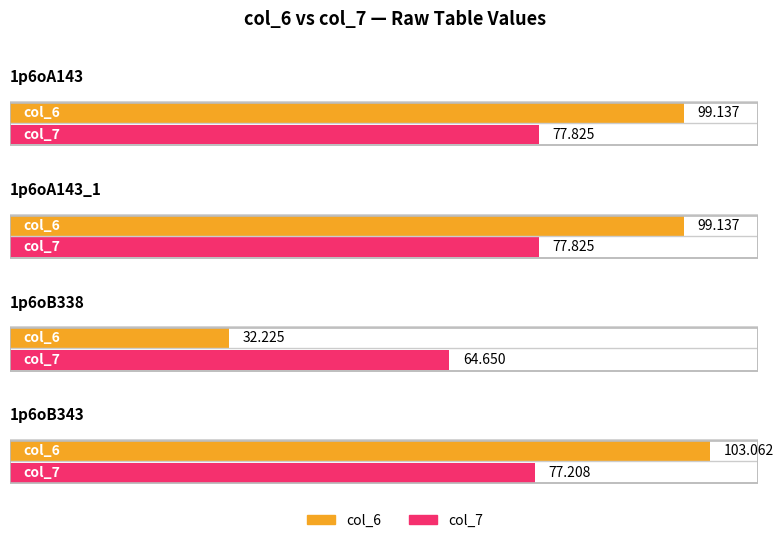

List the series in order of their overall mean, lowest first.

col_7, col_6